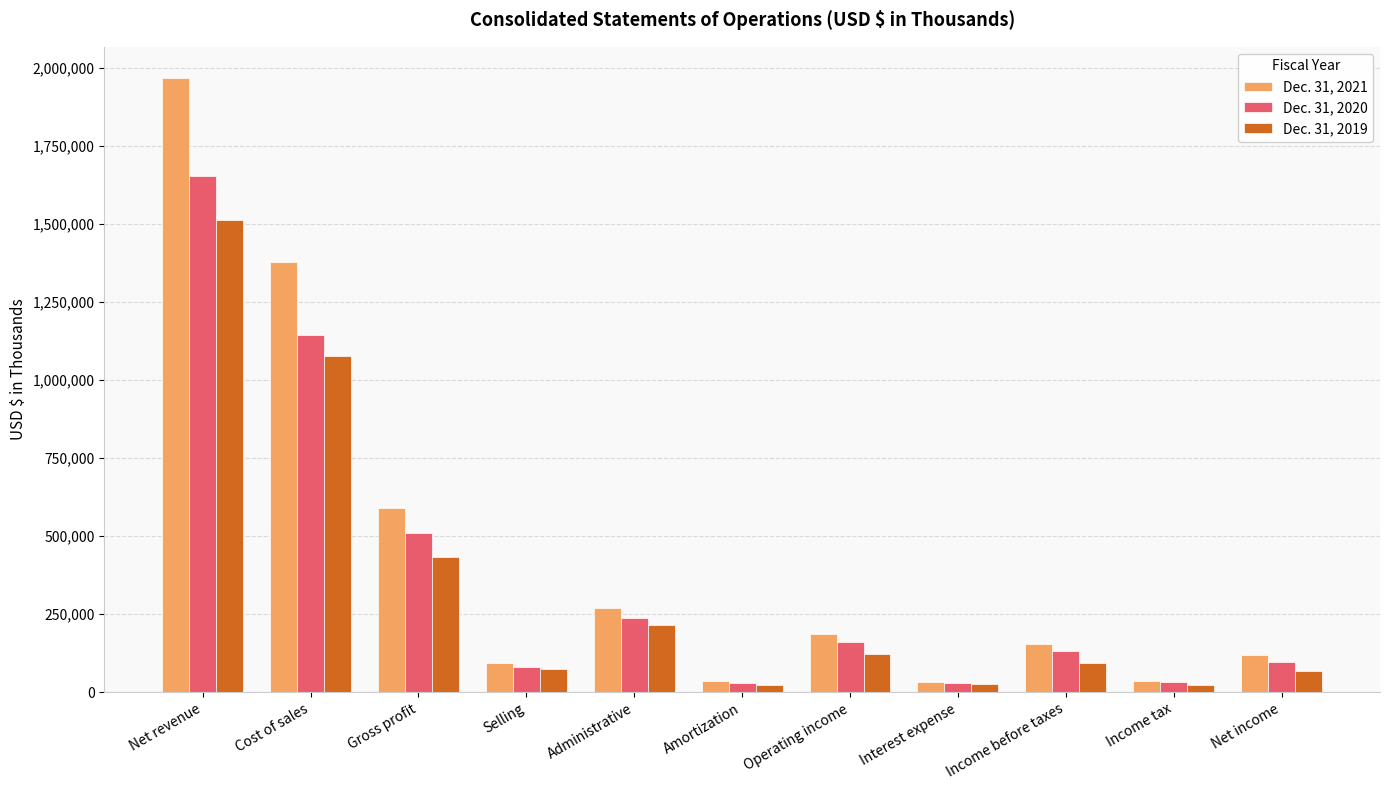

Which series has the largest range (max minus min)?

Dec. 31, 2021